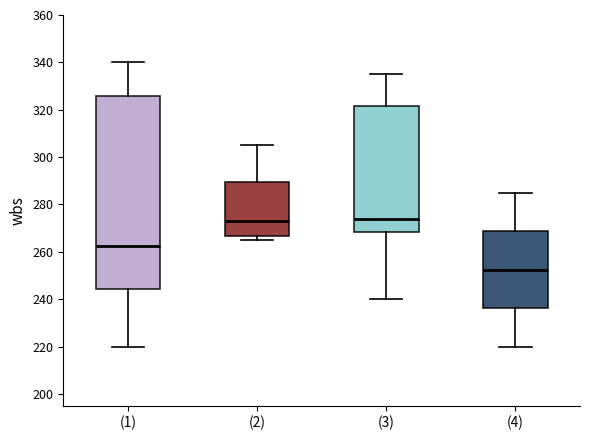

Reading left to right, transcribe this box plot: for each box, give where its median line is, the range the box spans, and where its two whiskers end, as read against the y-axis. The values are not printed on the chart, so give them approximately, as read against the axis.

(1): median 262, box 244 to 326, whiskers 220 to 340
(2): median 274, box 266 to 290, whiskers 266 (just below the box's lower edge) to 306
(3): median 274, box 268 to 322, whiskers 240 to 336
(4): median 252, box 236 to 268, whiskers 220 to 286